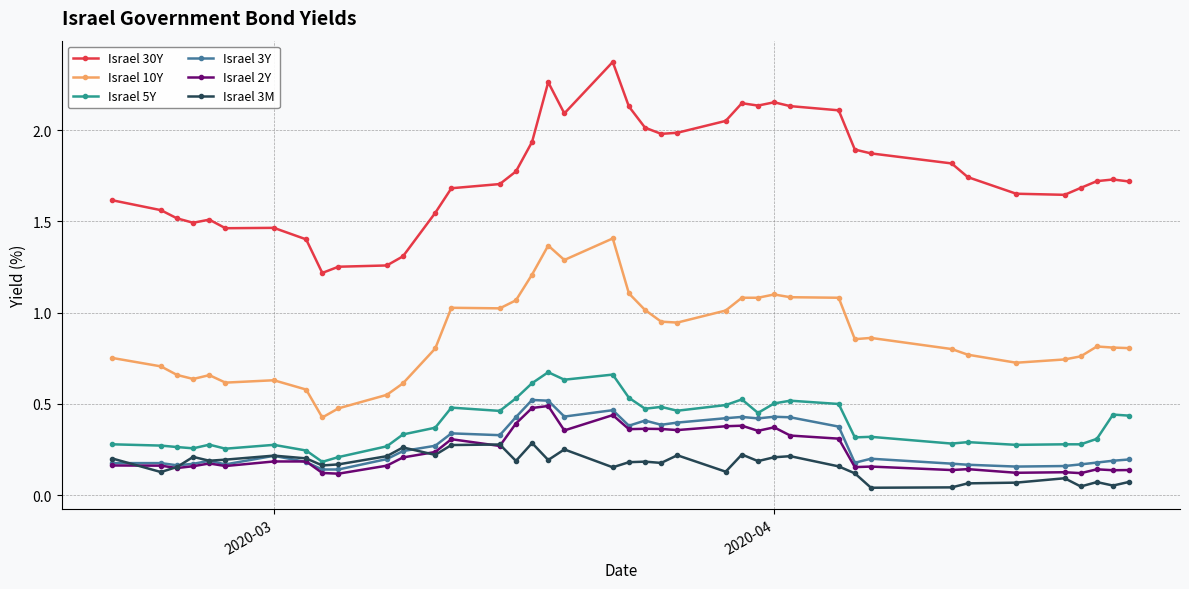

At how many categories does at least one series exceed 0?

40